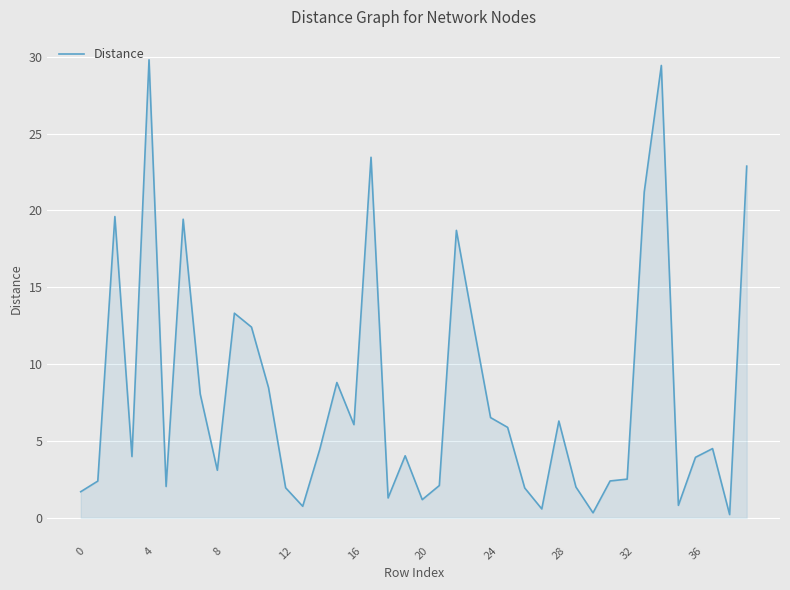

What is the maximum value shown in the chart?

29.8